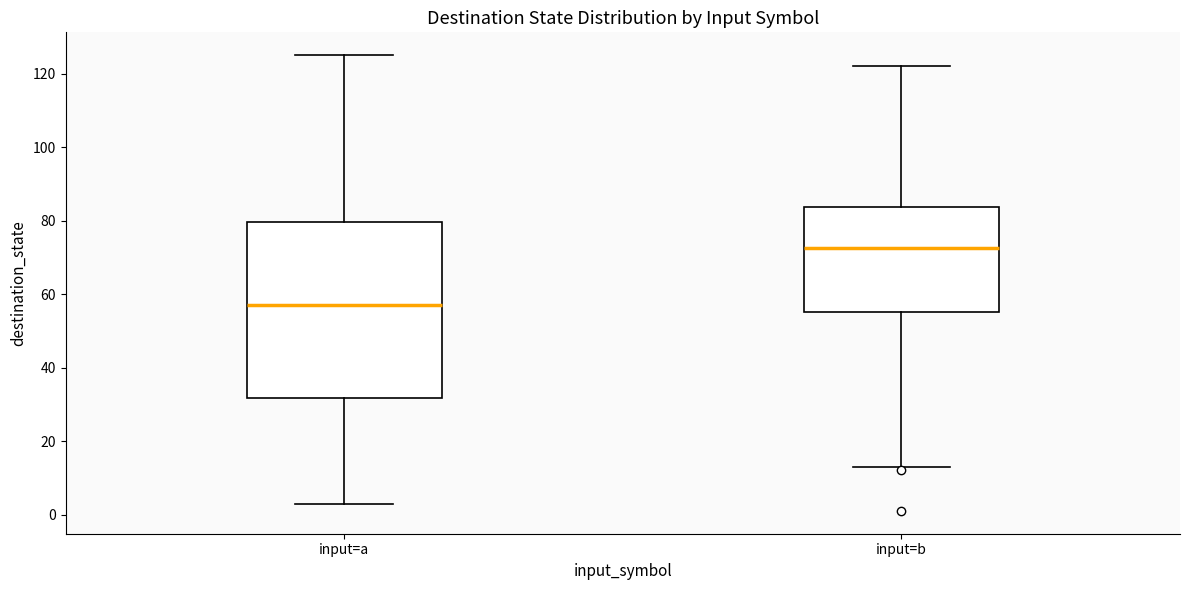

Reading left to right, transcribe this box plot: for each box, give where its median line is, the range the box spans, and where its two whiskers end, as read against the y-axis. The values are not printed on the chart, so give them approximately, as read against the axis.

input=a: median 58, box 32 to 80, whiskers 4 to 126
input=b: median 72, box 56 to 84, whiskers 14 to 122